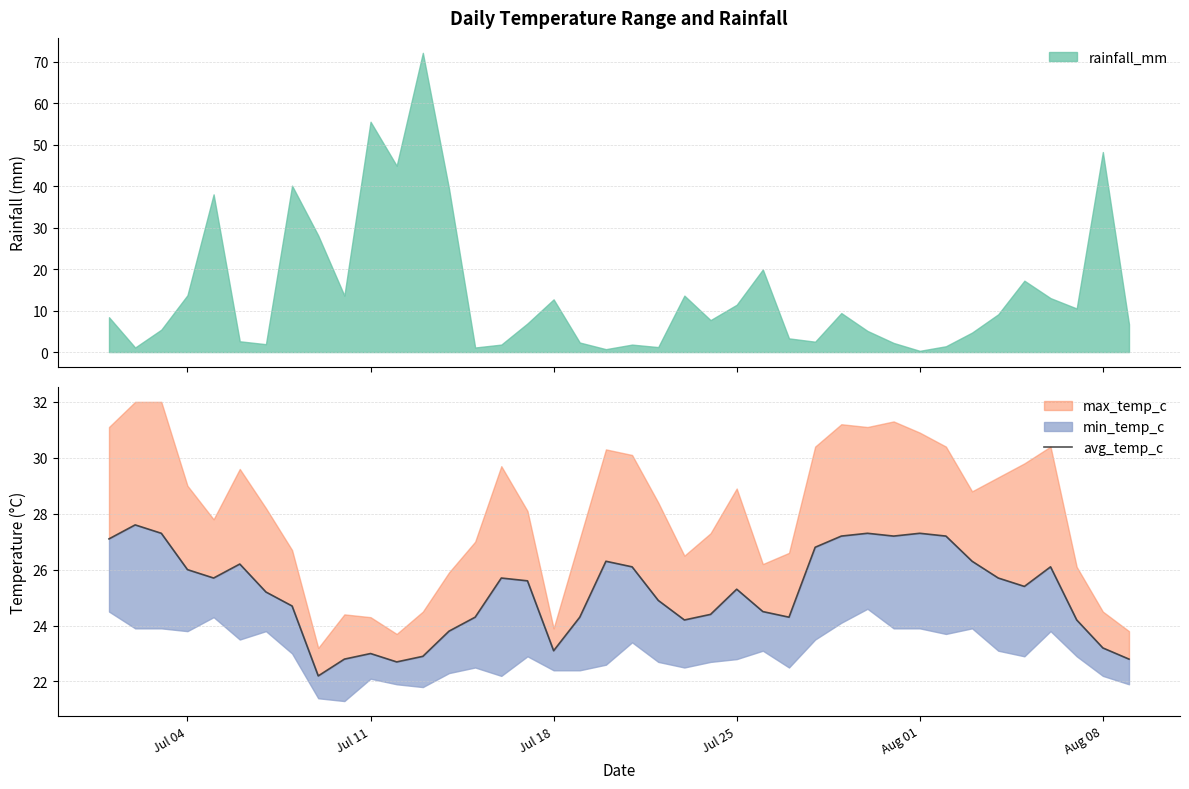

What is the difference between the maximum and minimum values?

5.4